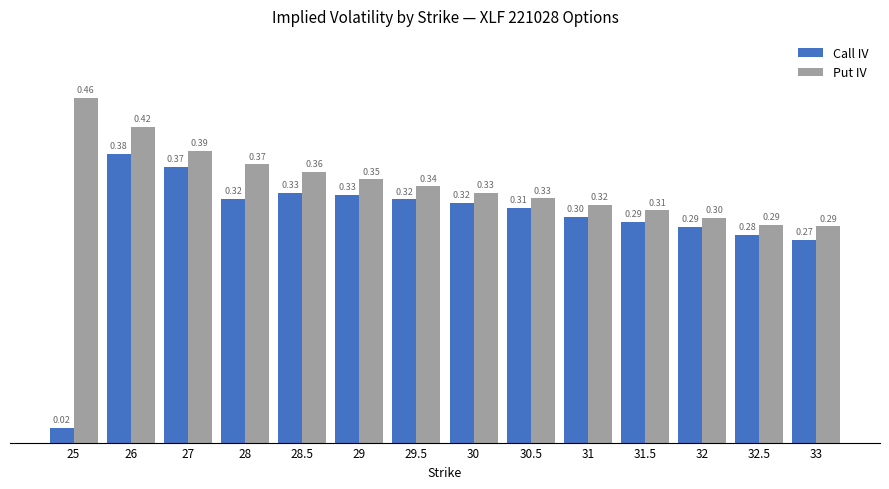

How many bars are there in each group?

2